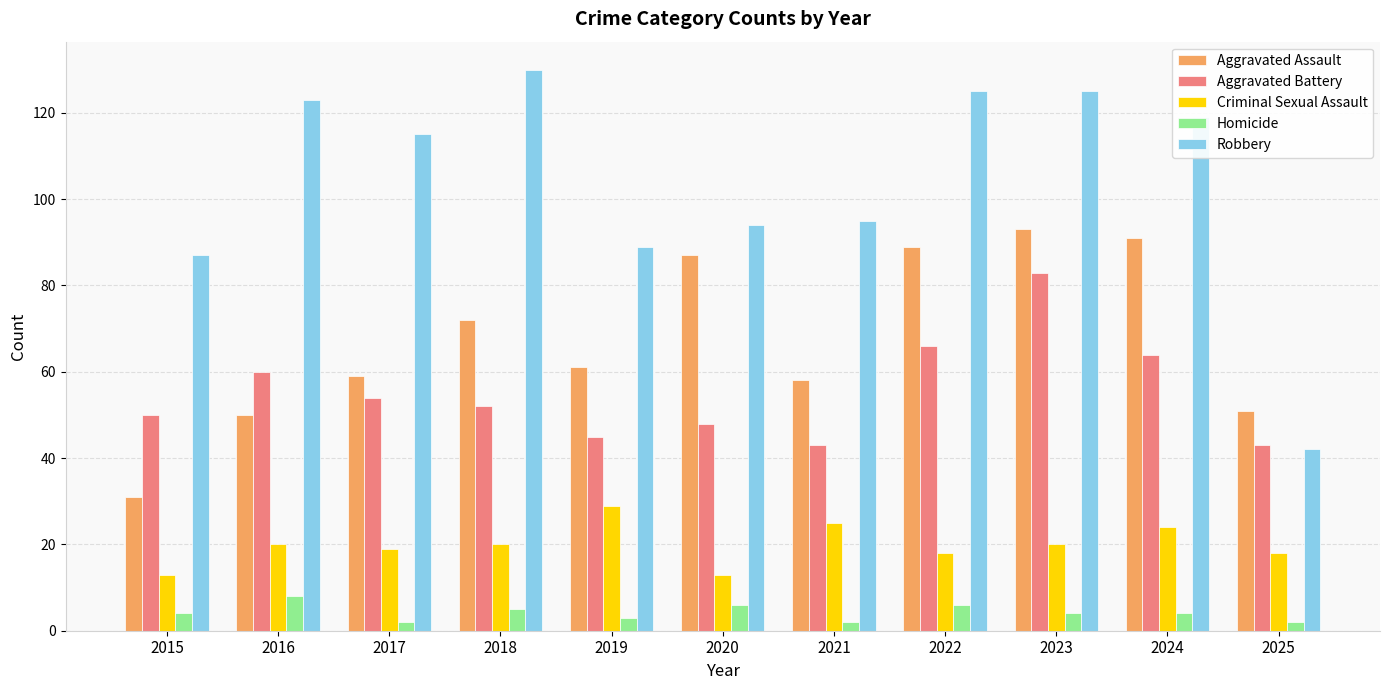

Does the chart contain stacked bars?

No